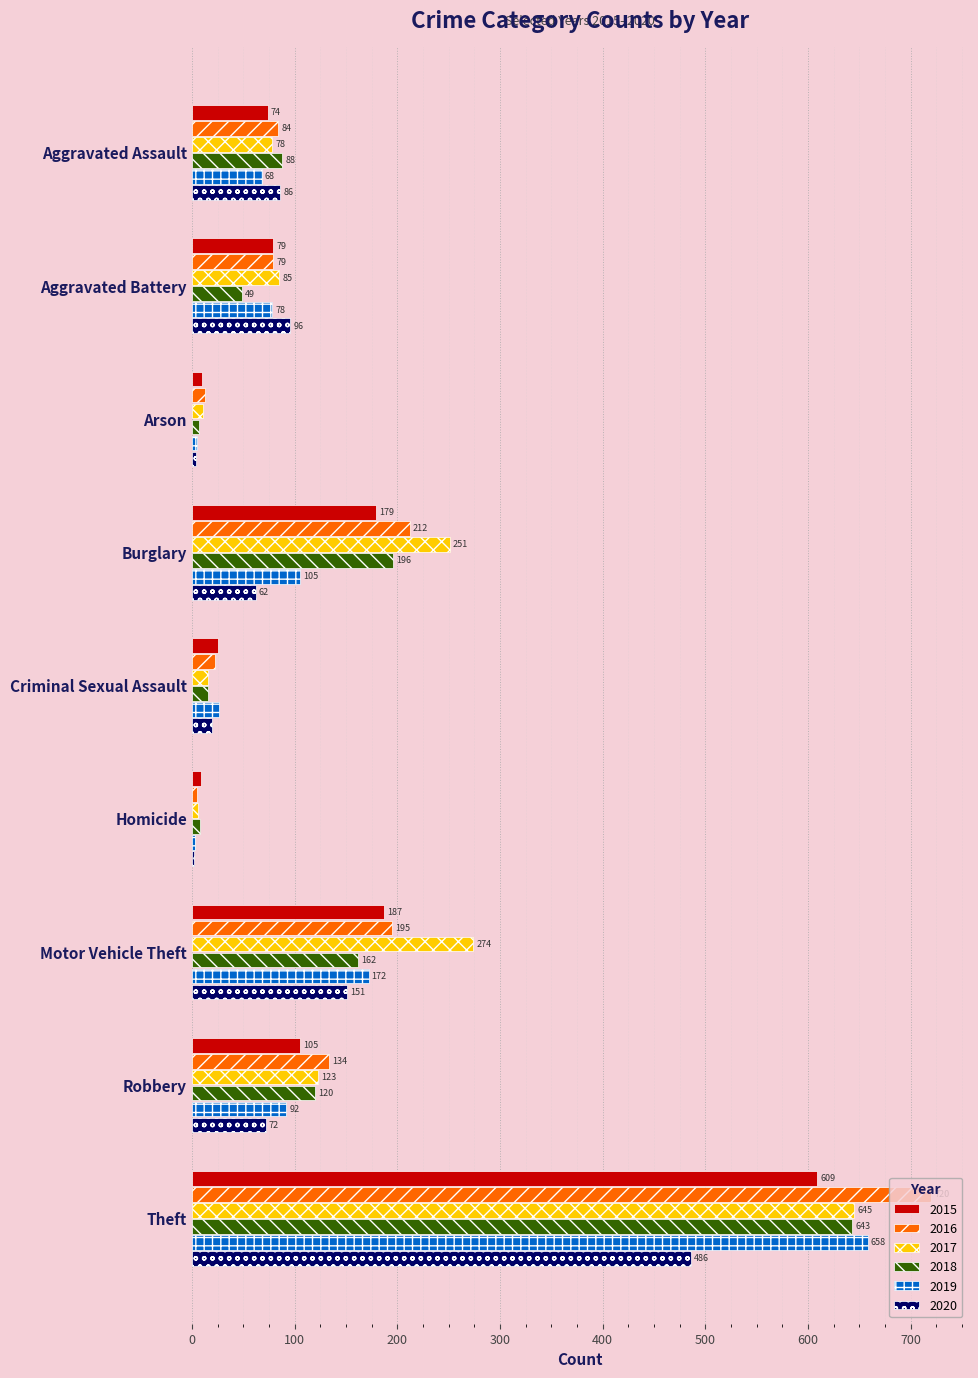

What is the greatest value displayed?

720